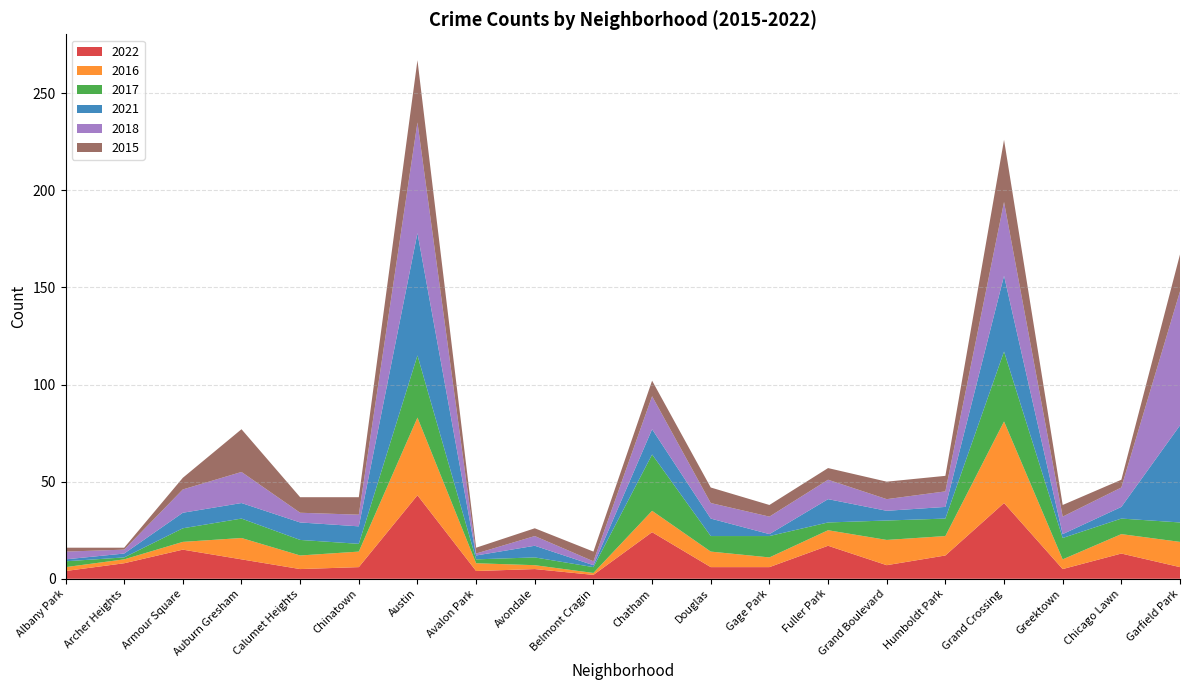

Reading left to right, extract all data points from this chart.

2022: Albany Park=4	Archer Heights=8	Armour Square=15	Auburn Gresham=10	Calumet Heights=5	Chinatown=6	Austin=43	Avalon Park=4	Avondale=5	Belmont Cragin=2	Chatham=24	Douglas=6	Gage Park=6	Fuller Park=17	Grand Boulevard=7	Humboldt Park=12	Grand Crossing=39	Greektown=5	Chicago Lawn=13	Garfield Park=6
2016: Albany Park=2	Archer Heights=2	Armour Square=4	Auburn Gresham=11	Calumet Heights=7	Chinatown=8	Austin=40	Avalon Park=4	Avondale=2	Belmont Cragin=1	Chatham=11	Douglas=8	Gage Park=5	Fuller Park=8	Grand Boulevard=13	Humboldt Park=10	Grand Crossing=42	Greektown=5	Chicago Lawn=10	Garfield Park=13
2017: Albany Park=3	Archer Heights=1	Armour Square=7	Auburn Gresham=10	Calumet Heights=8	Chinatown=4	Austin=32	Avalon Park=2	Avondale=4	Belmont Cragin=3	Chatham=29	Douglas=8	Gage Park=11	Fuller Park=4	Grand Boulevard=10	Humboldt Park=9	Grand Crossing=36	Greektown=11	Chicago Lawn=8	Garfield Park=10
2021: Albany Park=1	Archer Heights=2	Armour Square=8	Auburn Gresham=8	Calumet Heights=9	Chinatown=9	Austin=63	Avalon Park=2	Avondale=6	Belmont Cragin=1	Chatham=13	Douglas=9	Gage Park=1	Fuller Park=12	Grand Boulevard=5	Humboldt Park=6	Grand Crossing=39	Greektown=2	Chicago Lawn=6	Garfield Park=50
2018: Albany Park=4	Archer Heights=2	Armour Square=12	Auburn Gresham=16	Calumet Heights=5	Chinatown=6	Austin=57	Avalon Park=1	Avondale=5	Belmont Cragin=2	Chatham=17	Douglas=8	Gage Park=9	Fuller Park=10	Grand Boulevard=6	Humboldt Park=8	Grand Crossing=38	Greektown=9	Chicago Lawn=10	Garfield Park=69
2015: Albany Park=2	Archer Heights=1	Armour Square=6	Auburn Gresham=22	Calumet Heights=8	Chinatown=9	Austin=32	Avalon Park=3	Avondale=4	Belmont Cragin=5	Chatham=8	Douglas=8	Gage Park=6	Fuller Park=6	Grand Boulevard=9	Humboldt Park=8	Grand Crossing=32	Greektown=6	Chicago Lawn=4	Garfield Park=19